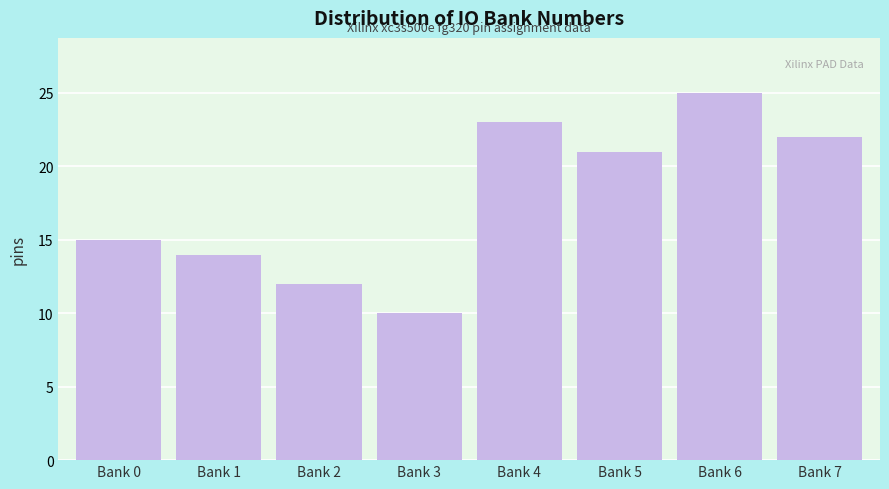

Reading right to left, transcribe all the data shown in this chart.

Bank 7=22	Bank 6=25	Bank 5=21	Bank 4=23	Bank 3=10	Bank 2=12	Bank 1=14	Bank 0=15